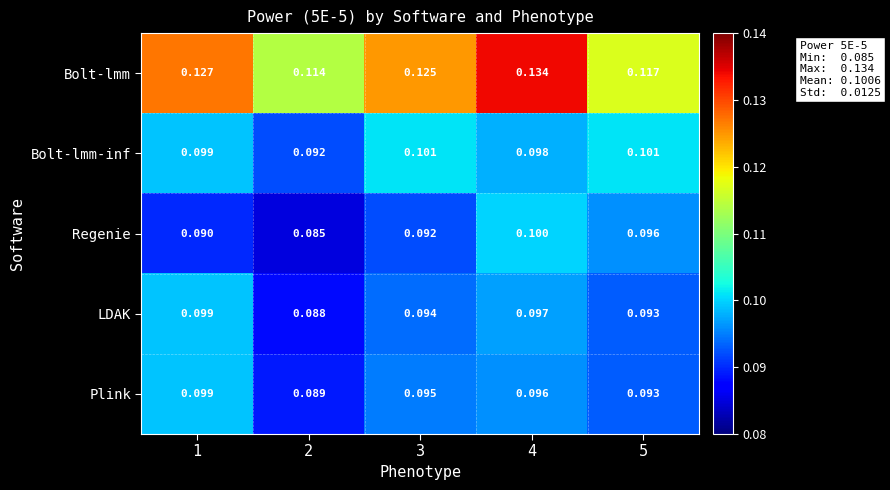

Which series changed the most between 1 and 5?

Bolt-lmm